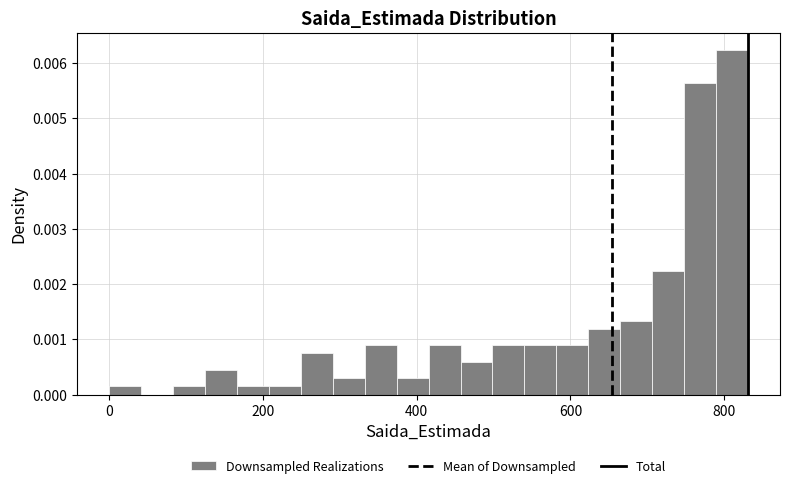

Read against the x-axis, roughly where is the centre of the tallest bar?

820